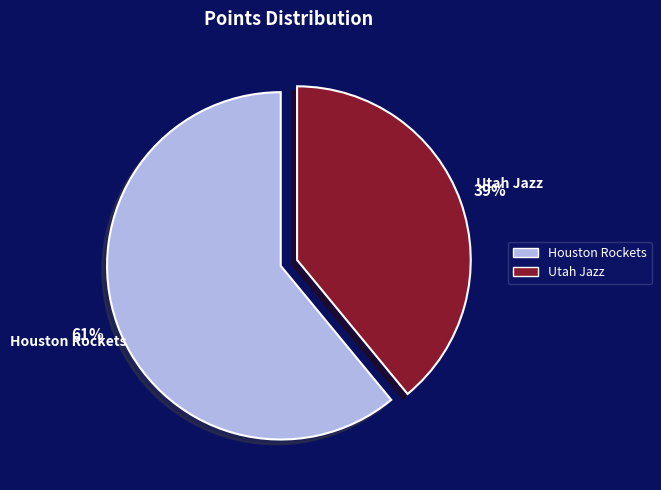

Is the sum of Utah Jazz and Houston Rockets greater than half?

Yes